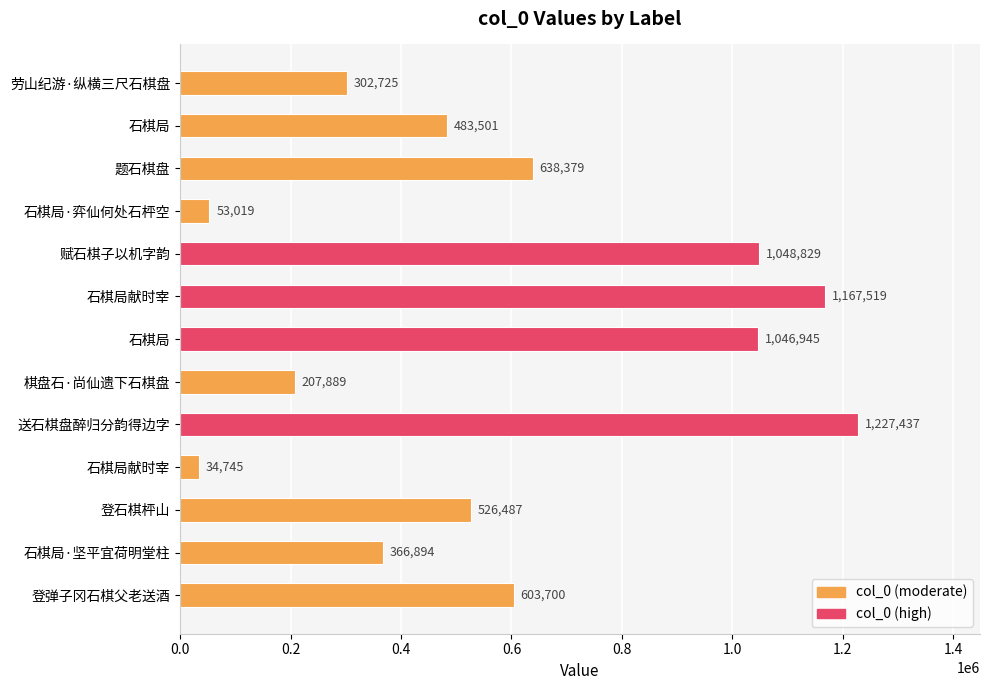

Where is the data nearest to the value 631091?

题石棋盘